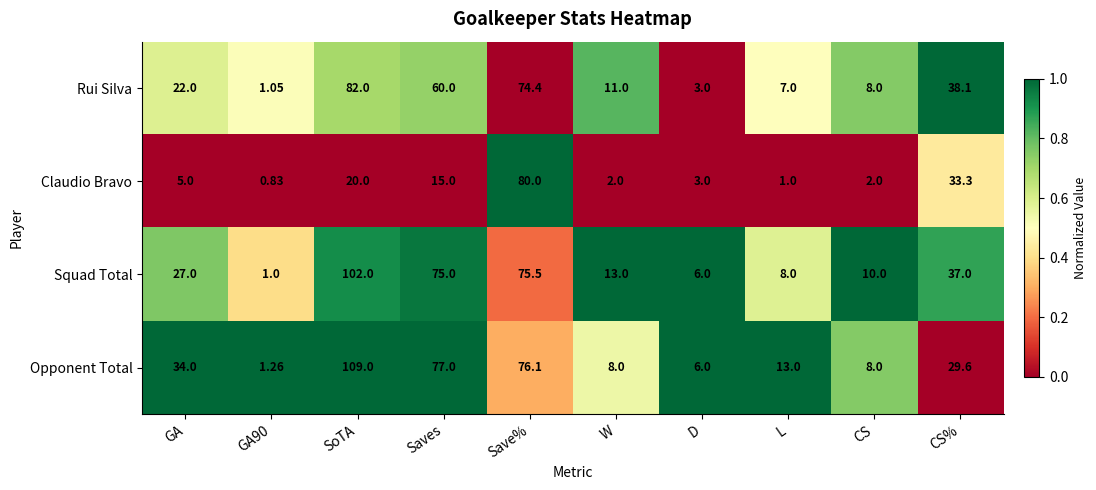

Is the value of Opponent Total at L greater than the value of Squad Total at Saves?

No